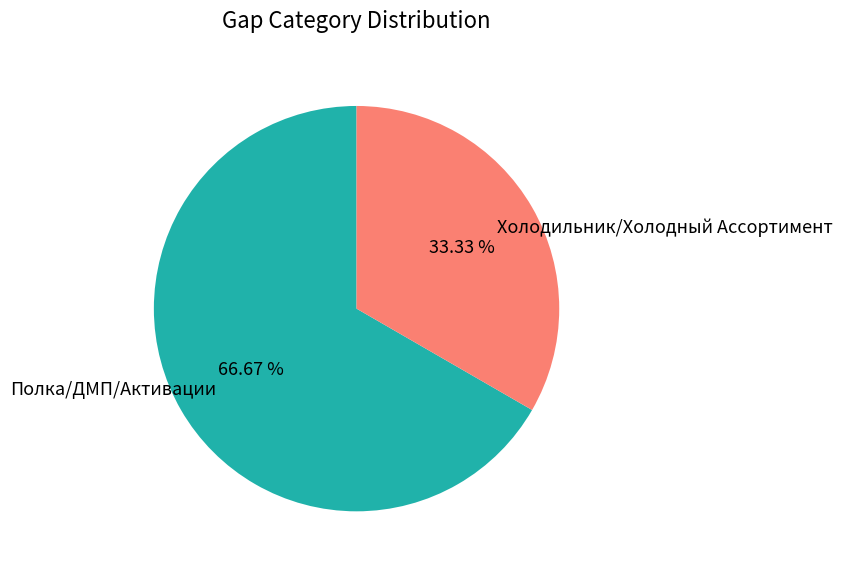

True or false: Полка/ДМП/Активации accounts for 19% of the total.

False